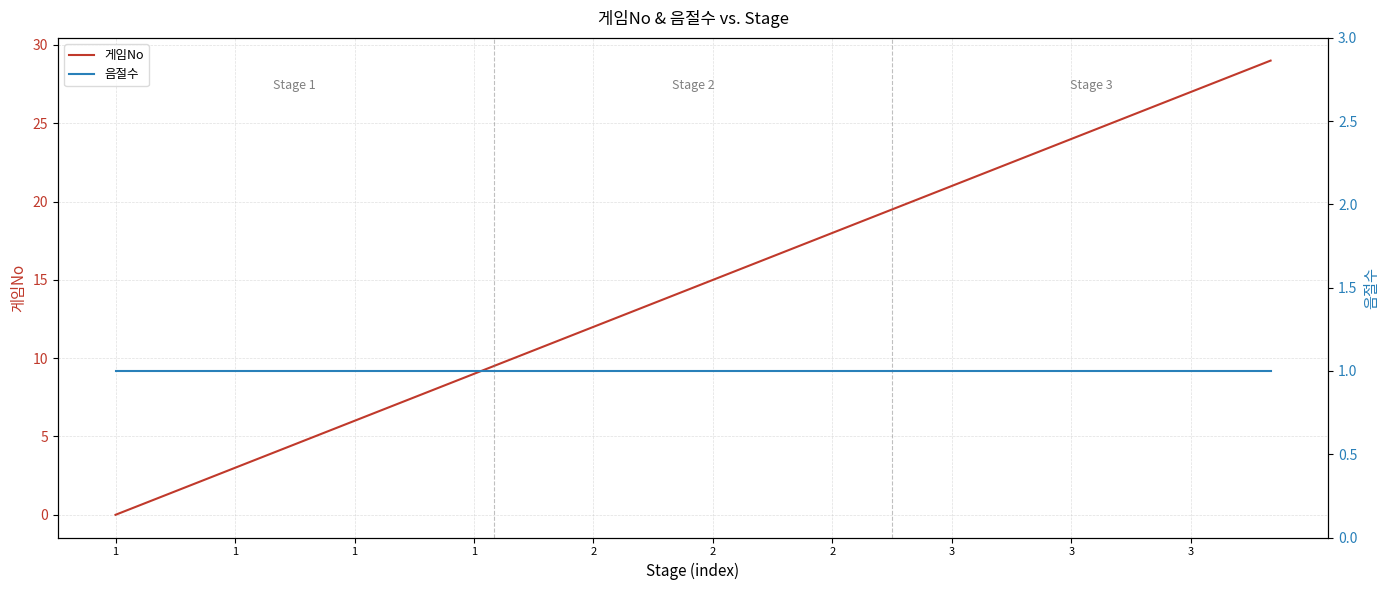

True or false: 게임No and 음절수 cross at least once.

False